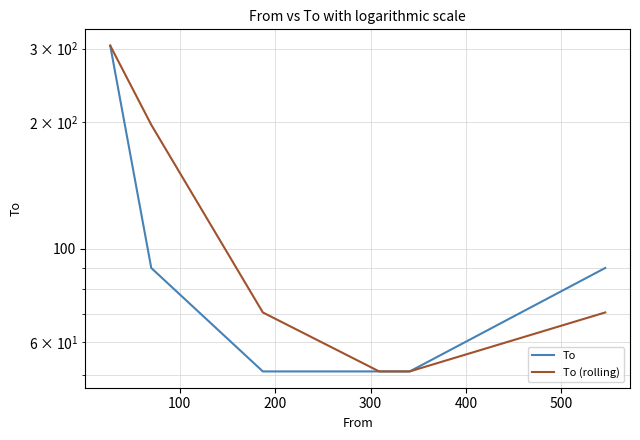

Count the To values in the range 51 to 90.

5